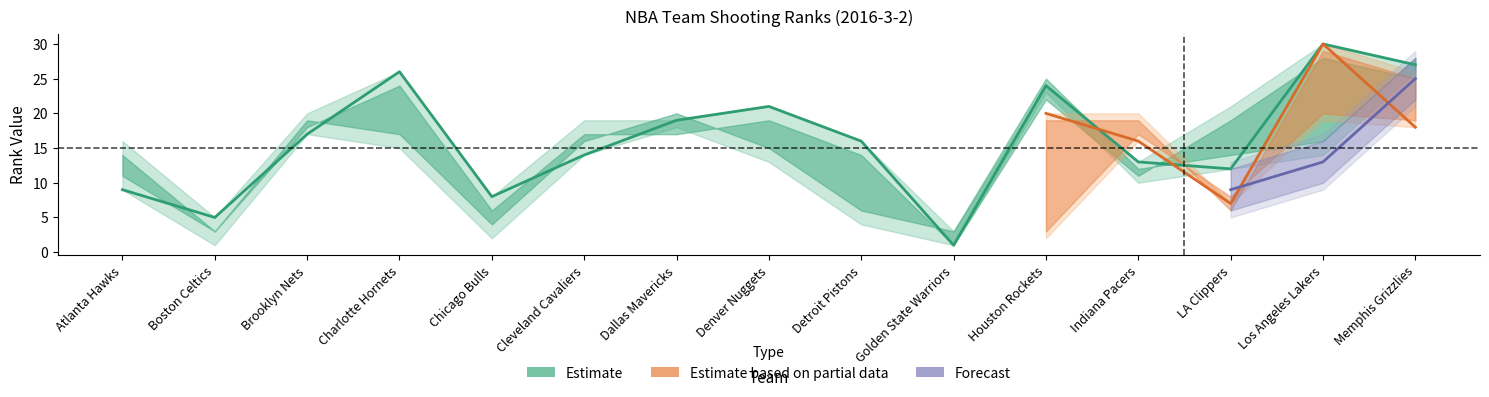

What is the difference between the FGM_RANK values at Golden State Warriors and Los Angeles Lakers?

29